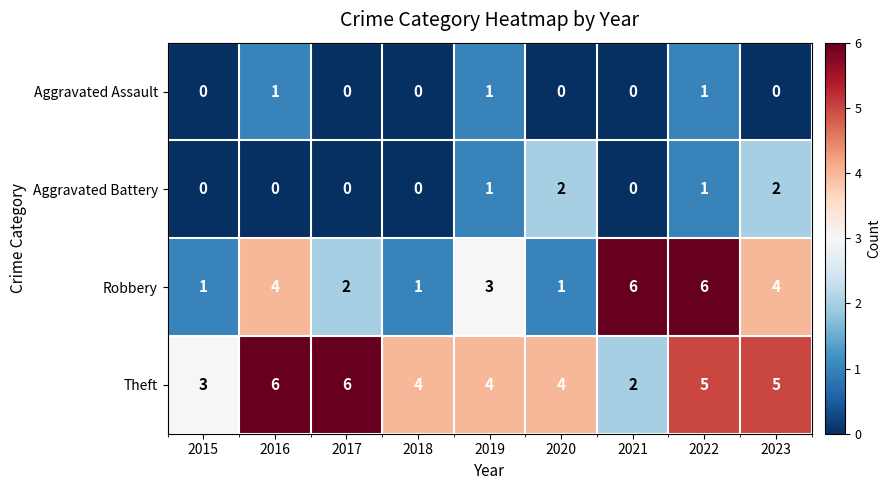

Is it true that Aggravated Assault equals 0 at 2021?

True